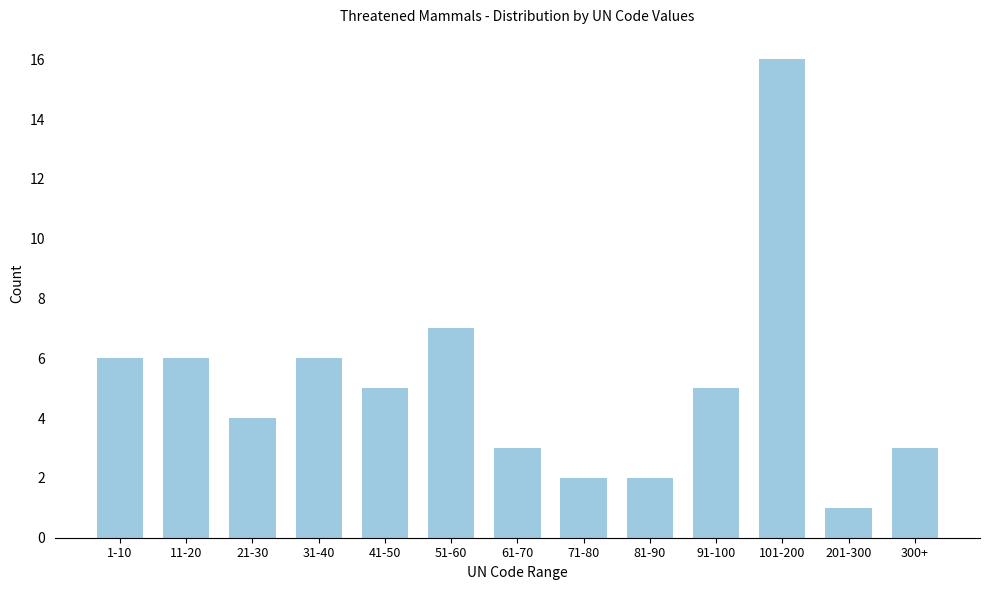

Reading right to left, list all the values displayed in this chart.

300+=3	201-300=1	101-200=16	91-100=5	81-90=2	71-80=2	61-70=3	51-60=7	41-50=5	31-40=6	21-30=4	11-20=6	1-10=6